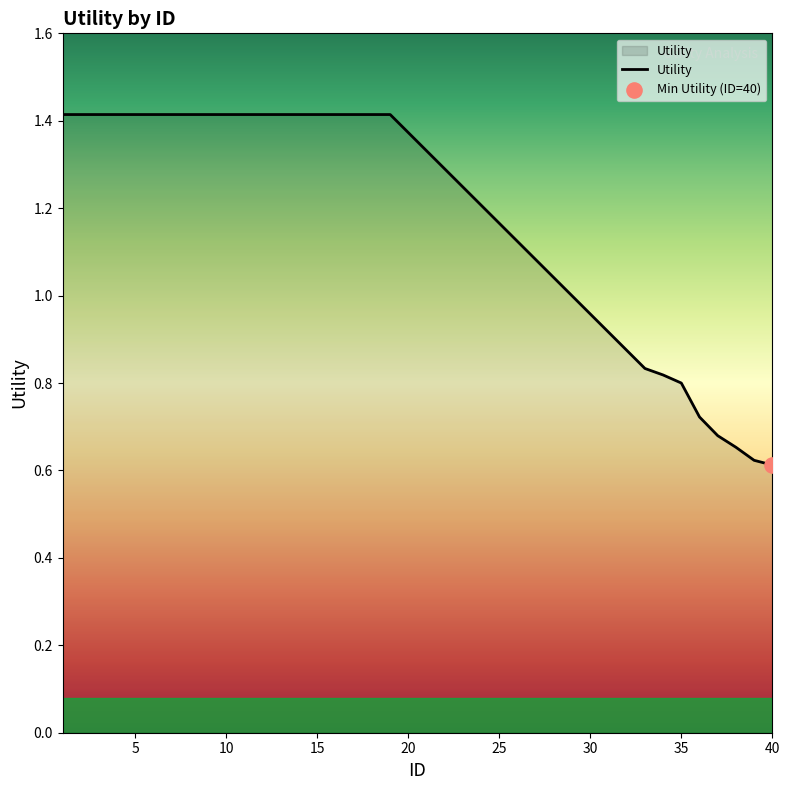

What is the greatest value displayed?

1.4